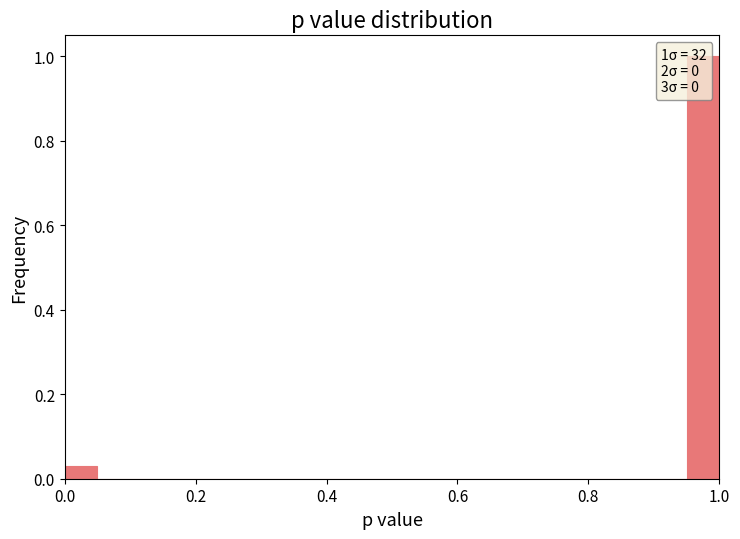

Around what value on the x-axis is the tallest bar? Give the approximate position of its centre, as read against the axis.

0.98